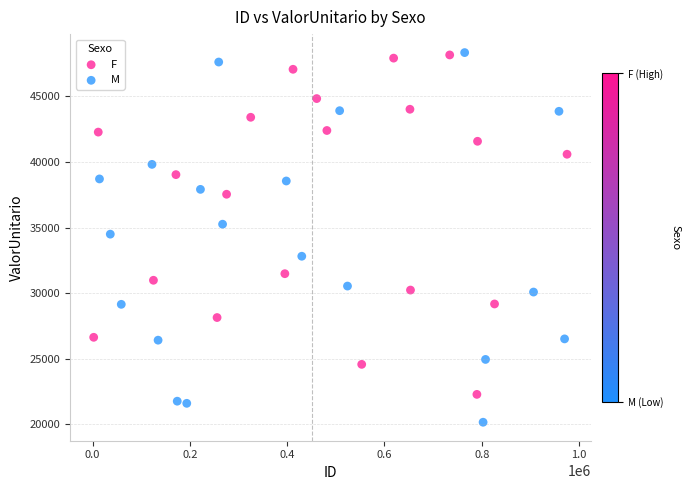

Which series contains the lowest Y value?

M